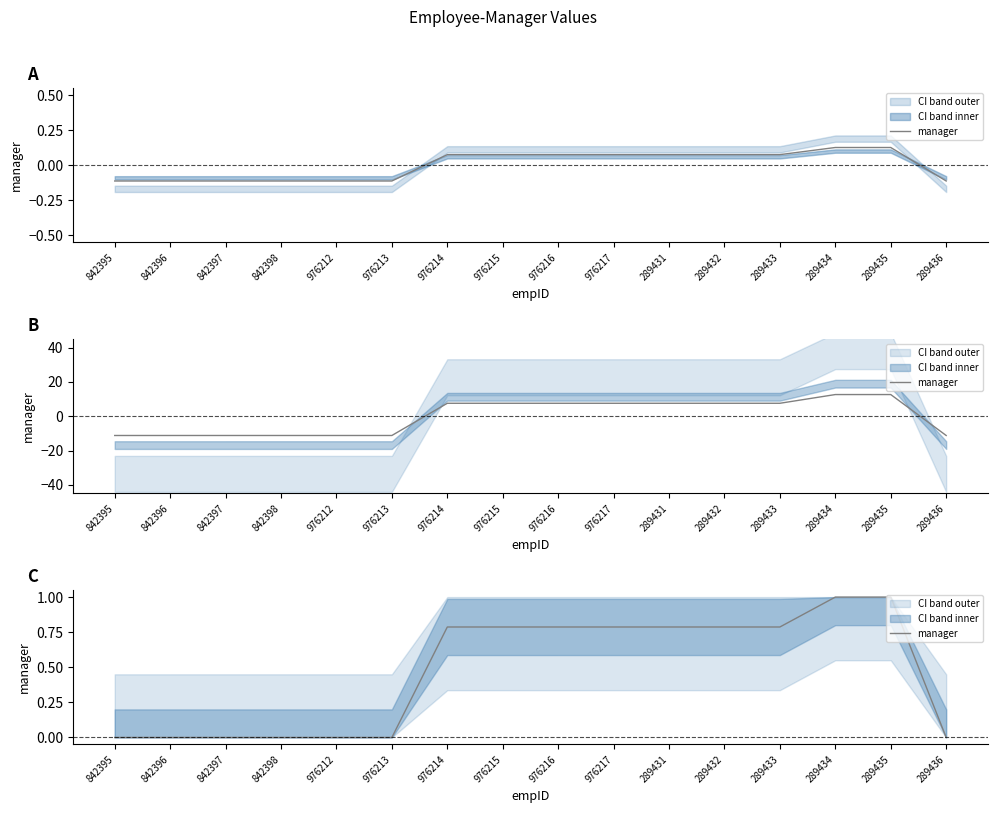

Which category has the lowest value across all series?

842395